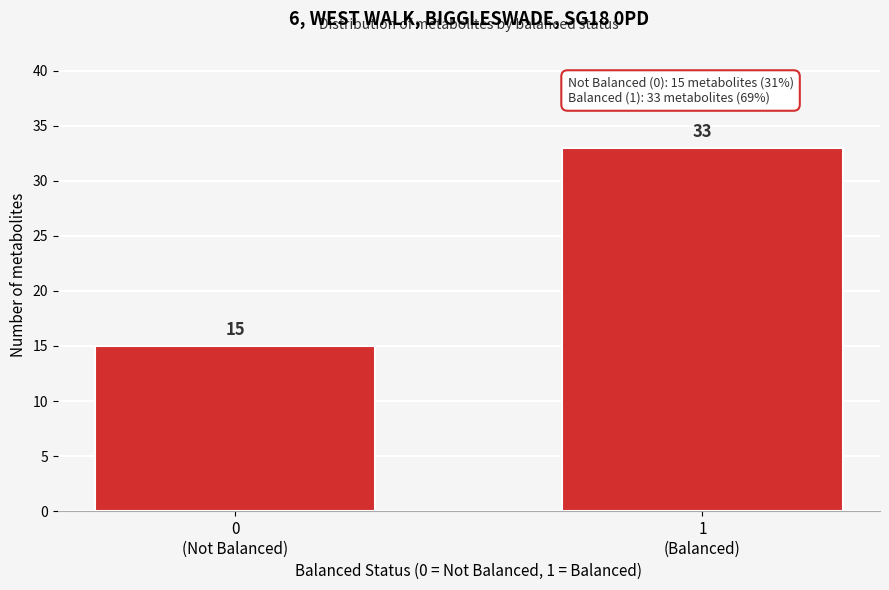

Reading left to right, list all the values displayed in this chart.

15	33